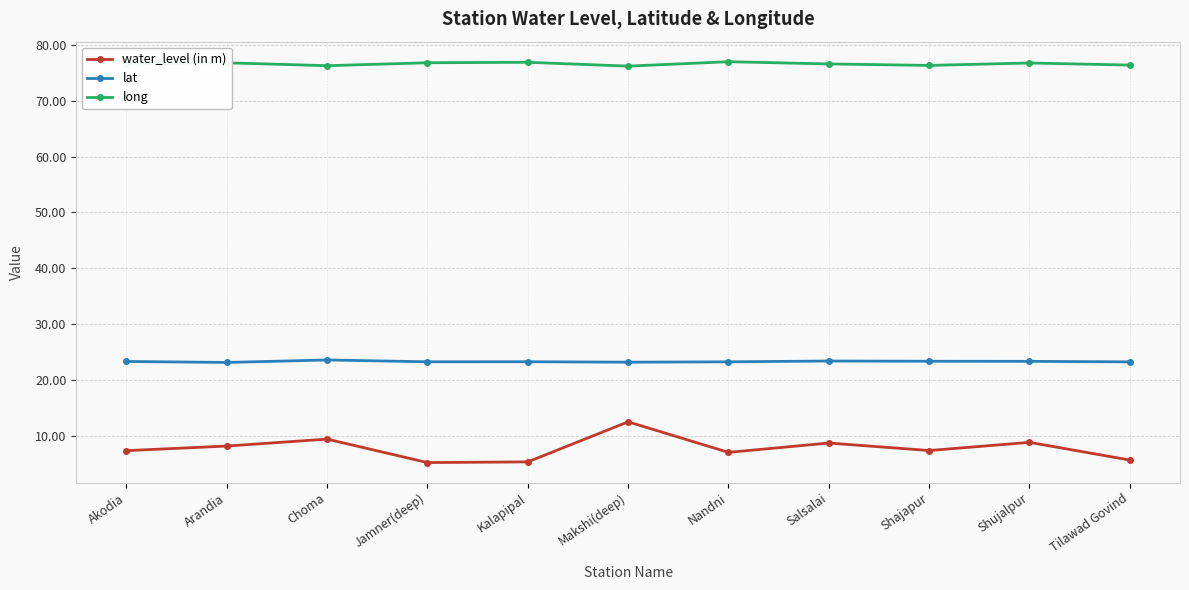

Is it true that water_level (in m) equals 7.5 at Shajapur?

True